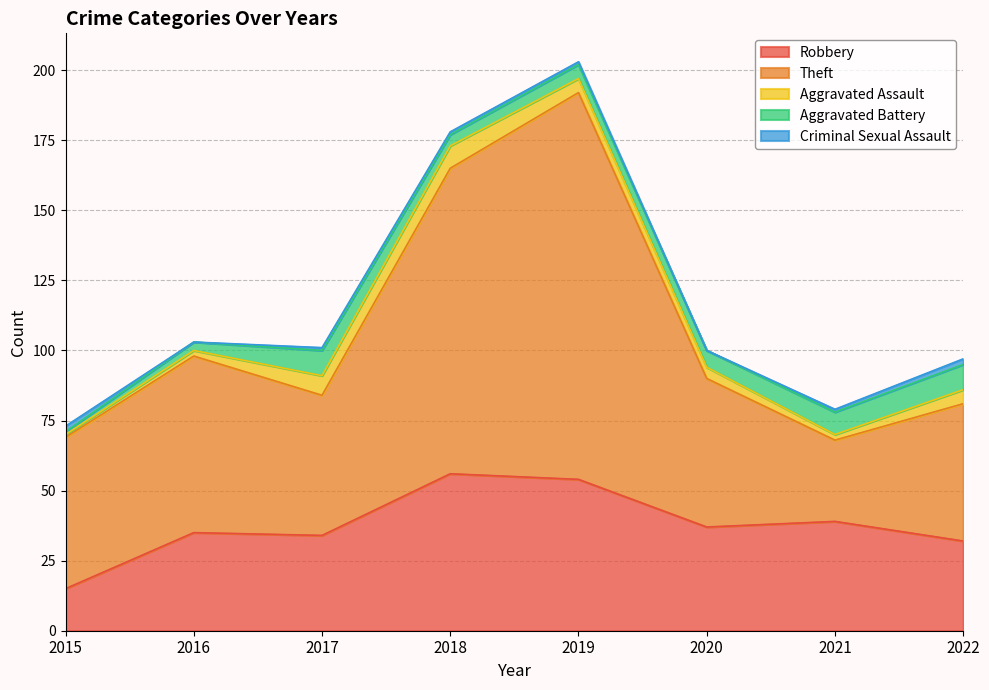

How many lines are shown in the chart?

5